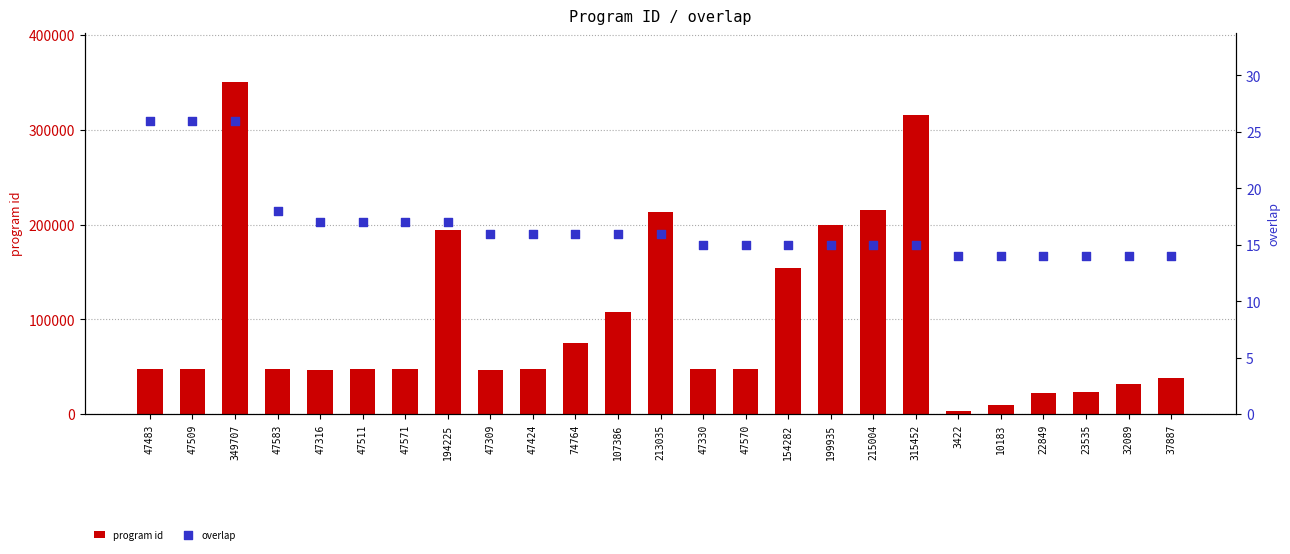

What are all the series names shown in the legend?

program id, overlap